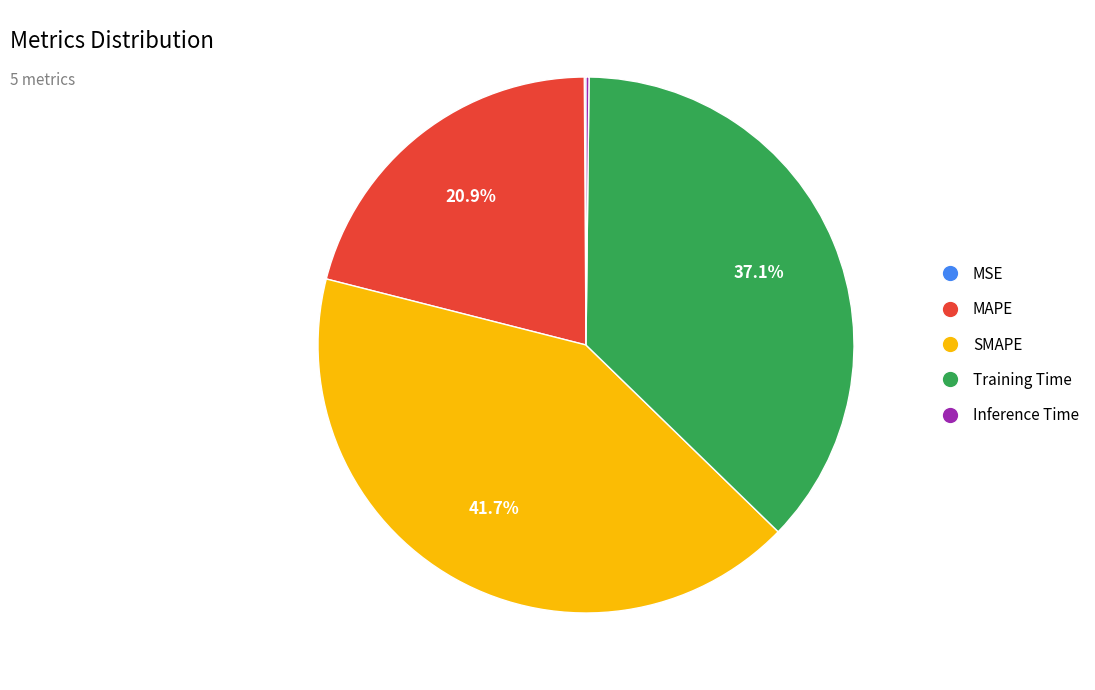

What percentage is the Training Time slice, to the nearest percent?

37%